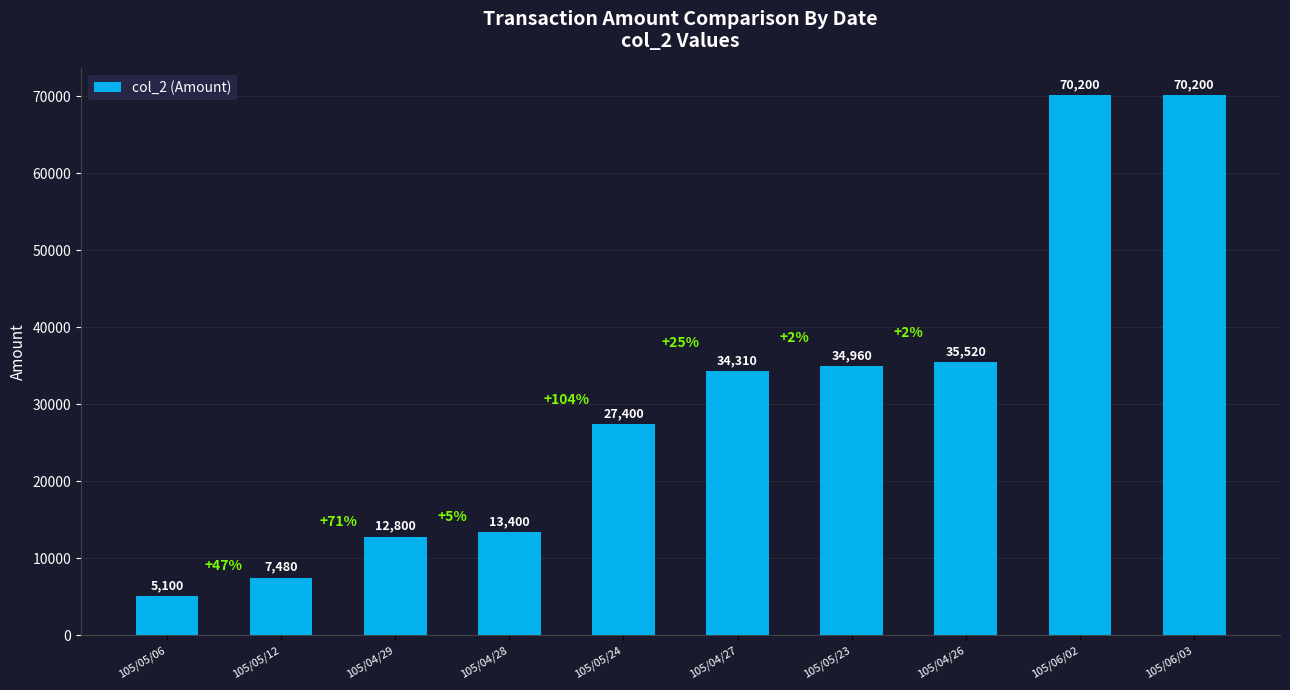

The value at 105/04/27 is 34310. True or false?

True